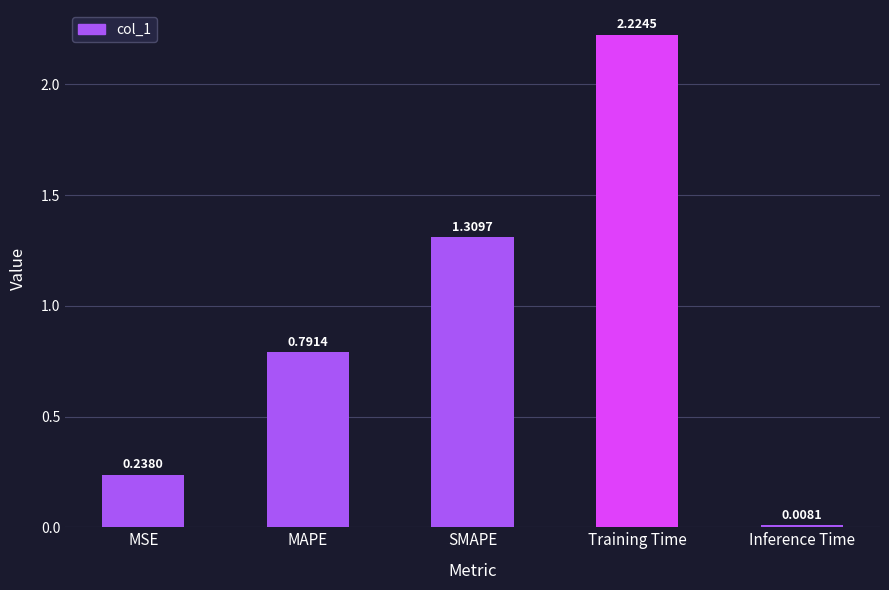

What is the difference between the values at SMAPE and MAPE?

0.5